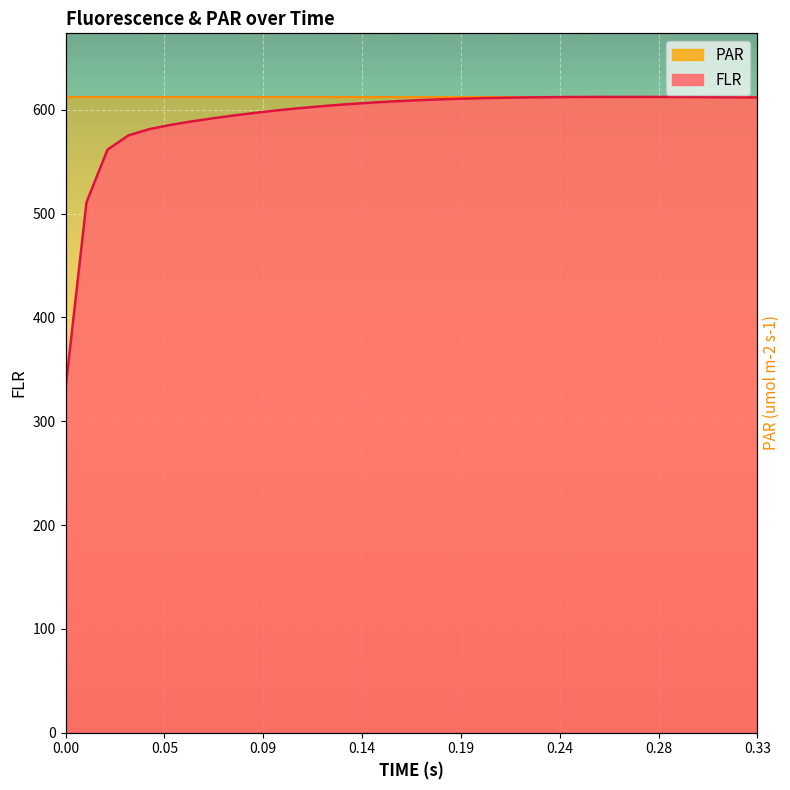

Rank the categories by value from highest to lowest.

0.26, 0.27, 0.28, 0.25, 0.29, 0.24, 0.3, 0.23, 0.31, 0.32, 0.22, 0.33, 0.21, 0.2, 0.19, 0.18, 0.17, 0.16, 0.15, 0.14, 0.13, 0.12, 0.11, 0.1, 0.09, 0.08, 0.07, 0.06, 0.05, 0.04, 0.03, 0.02, 0.01, 0.0